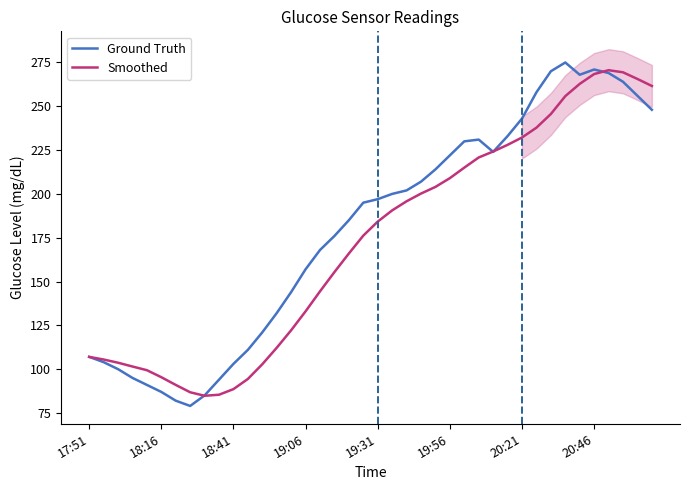

What is the highest value of the Smoothed series?

270.6